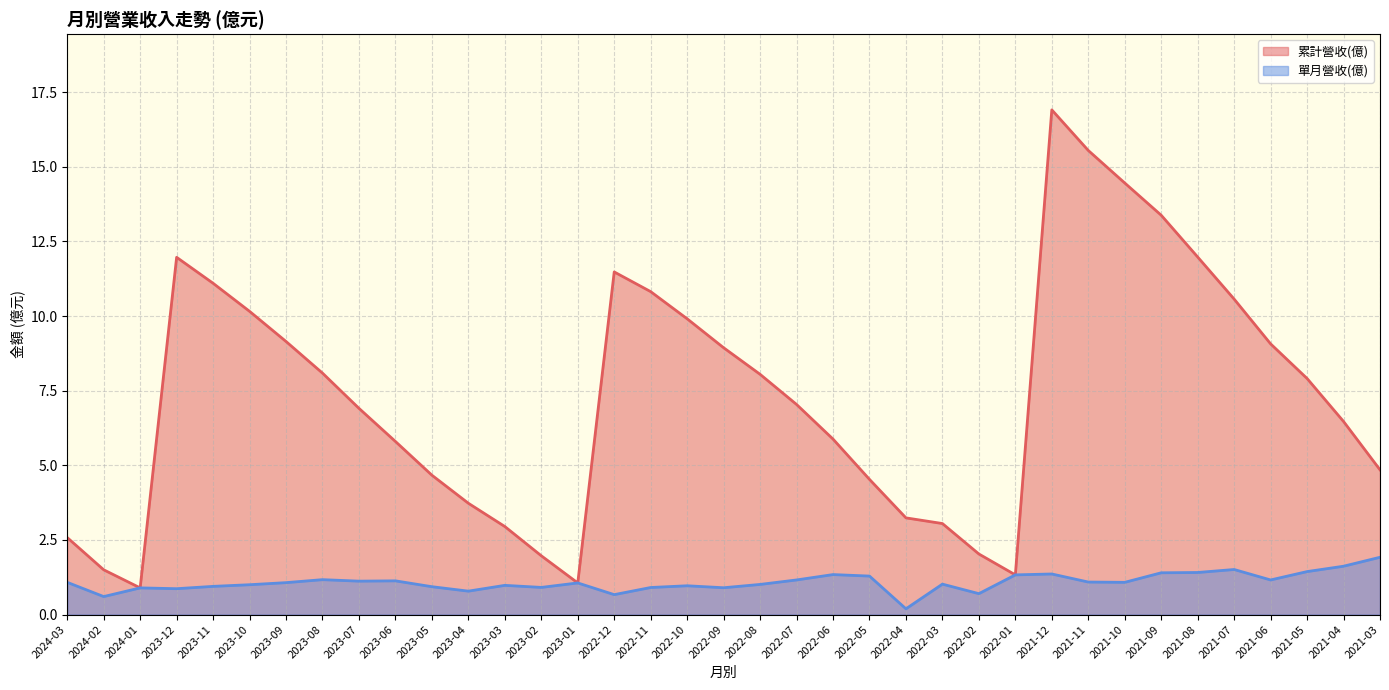

Reading left to right, transcribe all the data shown in this chart.

累計營收(億): 2024-03=2.6	2024-02=1.5	2024-01=0.9	2023-12=12.0	2023-11=11.1	2023-10=10.2	2023-09=9.2	2023-08=8.1	2023-07=6.9	2023-06=5.8	2023-05=4.7	2023-04=3.7	2023-03=3.0	2023-02=2.0	2023-01=1.1	2022-12=11.5	2022-11=10.8	2022-10=9.9	2022-09=8.9	2022-08=8.1	2022-07=7.0	2022-06=5.9	2022-05=4.5	2022-04=3.2	2022-03=3.0	2022-02=2.0	2022-01=1.3	2021-12=16.9	2021-11=15.6	2021-10=14.5	2021-09=13.4	2021-08=12.0	2021-07=10.6	2021-06=9.1	2021-05=7.9	2021-04=6.5	2021-03=4.8
單月營收(億): 2024-03=1.1	2024-02=0.6	2024-01=0.9	2023-12=0.9	2023-11=0.9	2023-10=1.0	2023-09=1.1	2023-08=1.2	2023-07=1.1	2023-06=1.1	2023-05=0.9	2023-04=0.8	2023-03=1.0	2023-02=0.9	2023-01=1.1	2022-12=0.7	2022-11=0.9	2022-10=1.0	2022-09=0.9	2022-08=1.0	2022-07=1.2	2022-06=1.3	2022-05=1.3	2022-04=0.2	2022-03=1.0	2022-02=0.7	2022-01=1.3	2021-12=1.4	2021-11=1.1	2021-10=1.1	2021-09=1.4	2021-08=1.4	2021-07=1.5	2021-06=1.2	2021-05=1.4	2021-04=1.6	2021-03=1.9